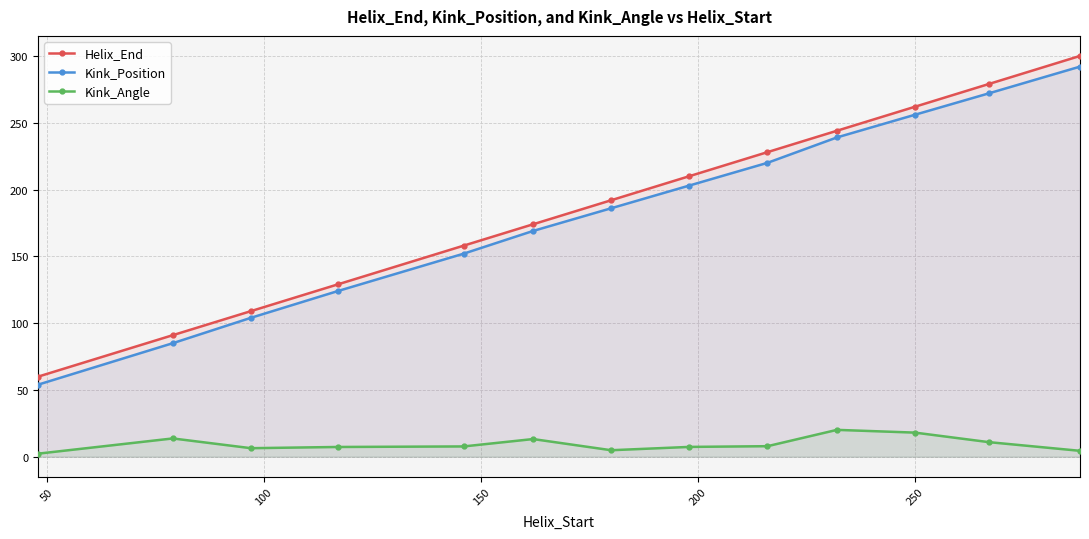

Reading left to right, extract all data points from this chart.

Helix_End: 60.0	91.0	109.0	129.0	158.0	174.0	192.0	210.0	228.0	244.0	262.0	279.0	300.0
Kink_Position: 54.0	85.0	104.0	124.0	152.0	169.0	186.0	203.0	220.0	239.0	256.0	272.0	292.0
Kink_Angle: 2.3	13.7	6.4	7.3	7.7	13.2	4.9	7.4	7.9	20.1	18.1	10.9	4.4